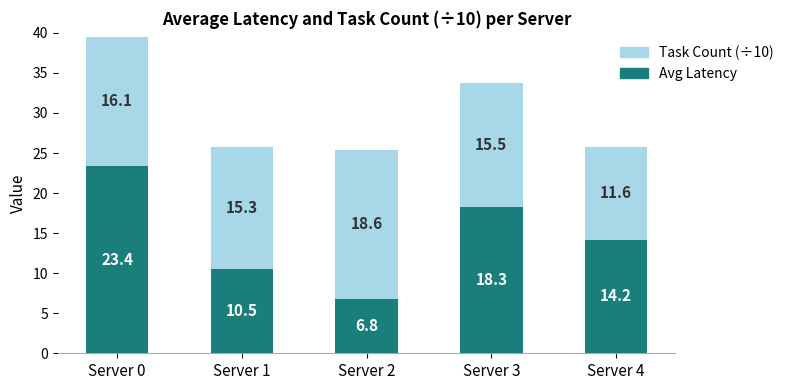

What is the value of the Avg Latency bar at the 3rd from the left?

6.8